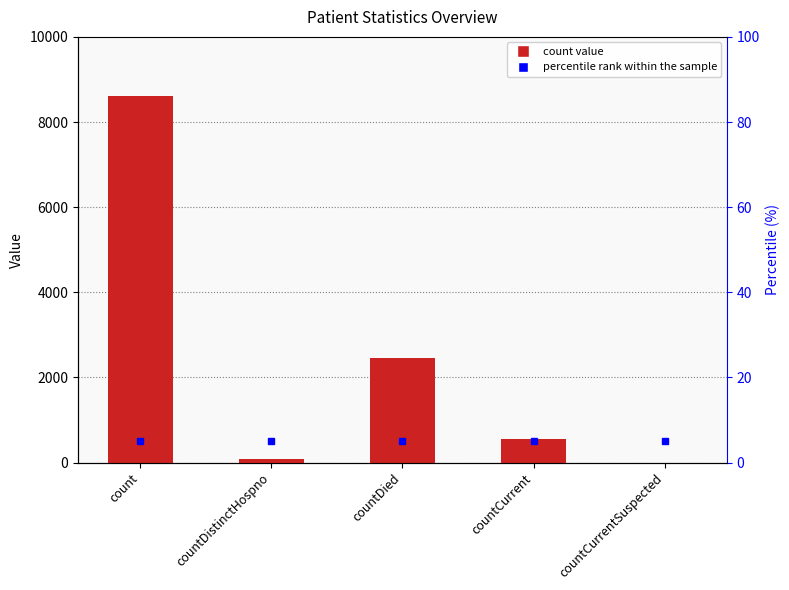

Does the chart contain stacked bars?

No